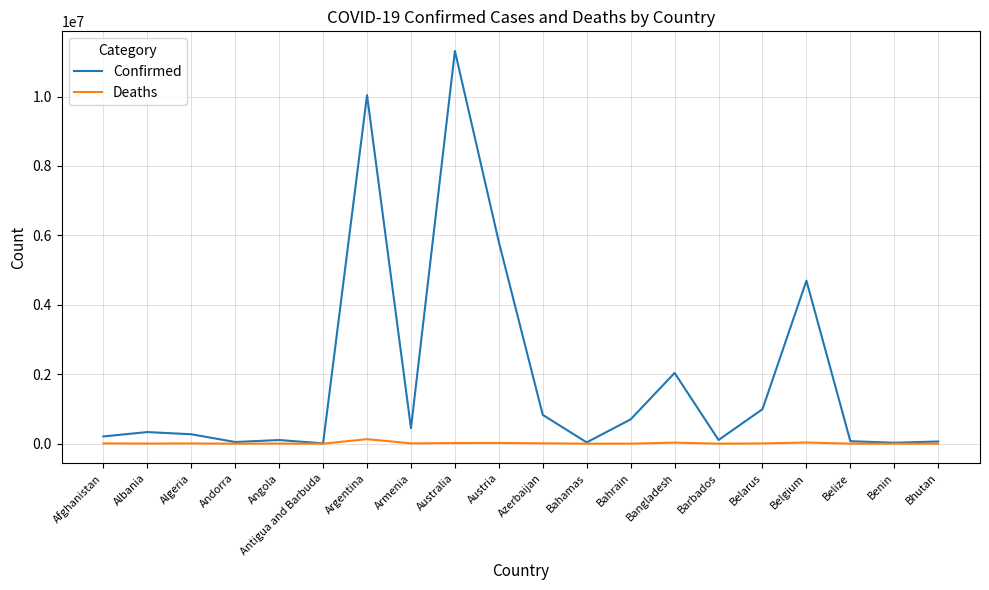

Between Afghanistan and Austria, which series saw the biggest shift?

Confirmed